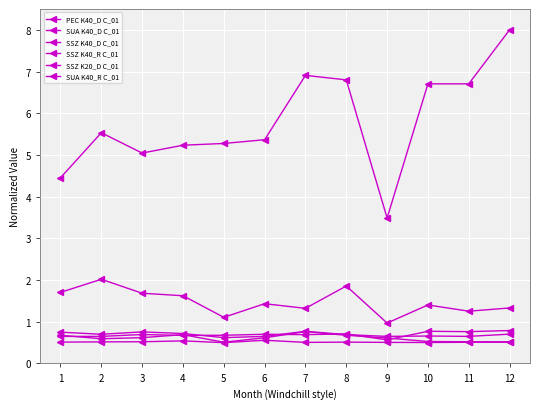

Is this an area chart (filled region under the line)?

No